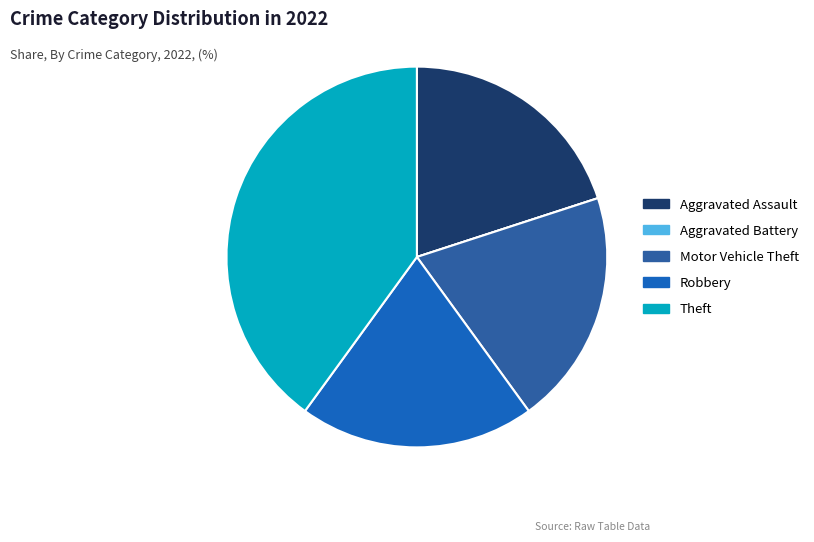

Which slice is the largest?

Theft